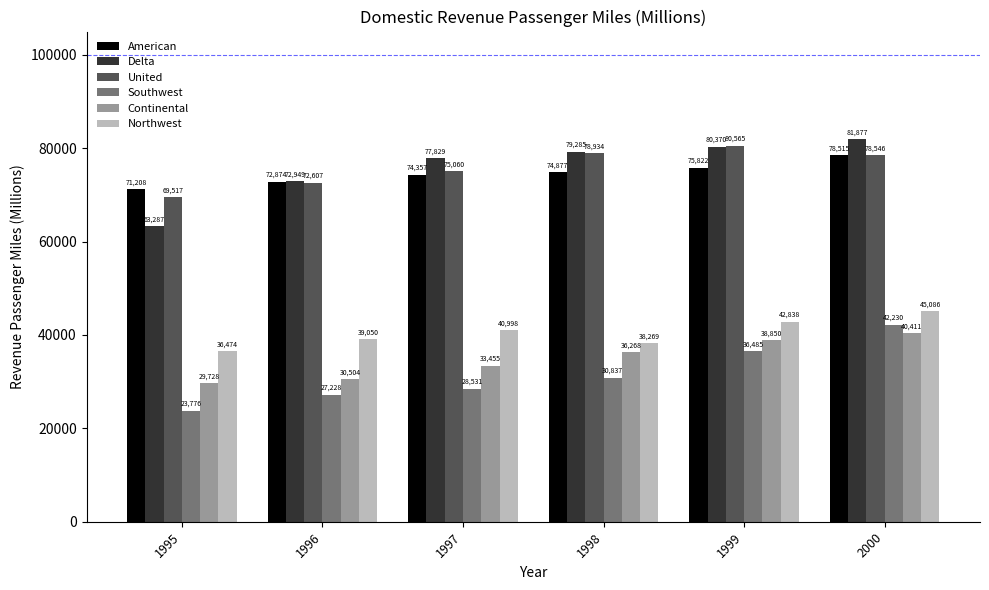

What is the approximate value of Northwest at 1998?

38269